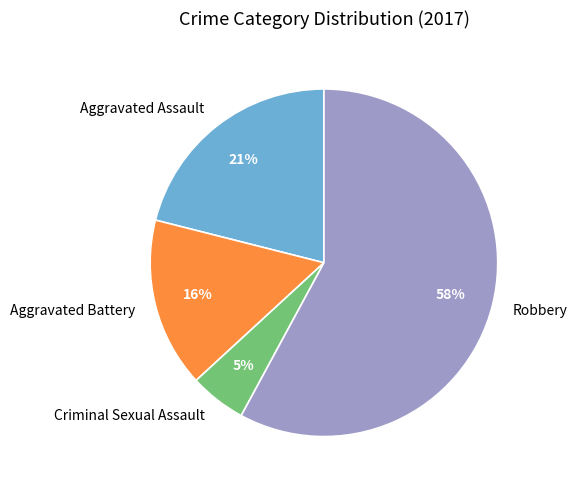

Is Robbery the majority of the pie?

Yes